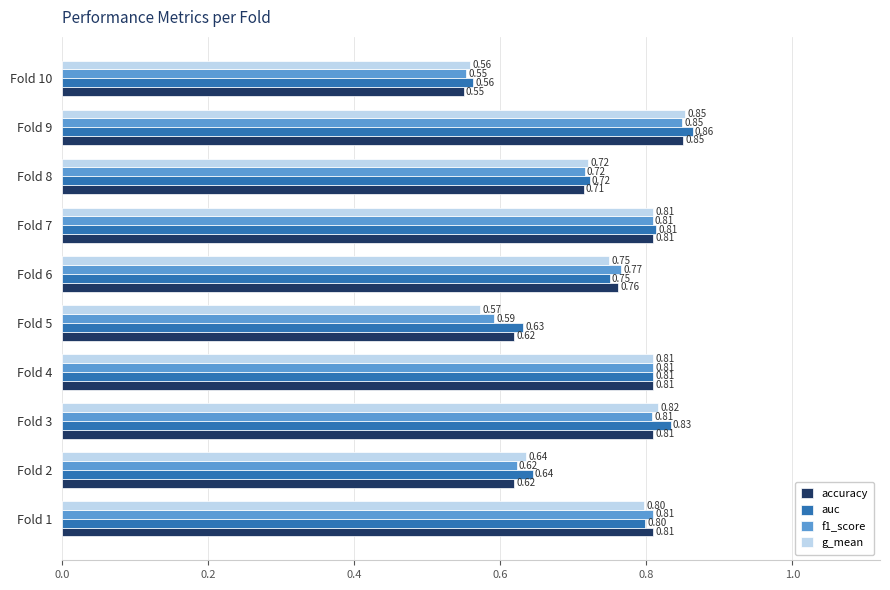

At how many categories does at least one series exceed 0?

10